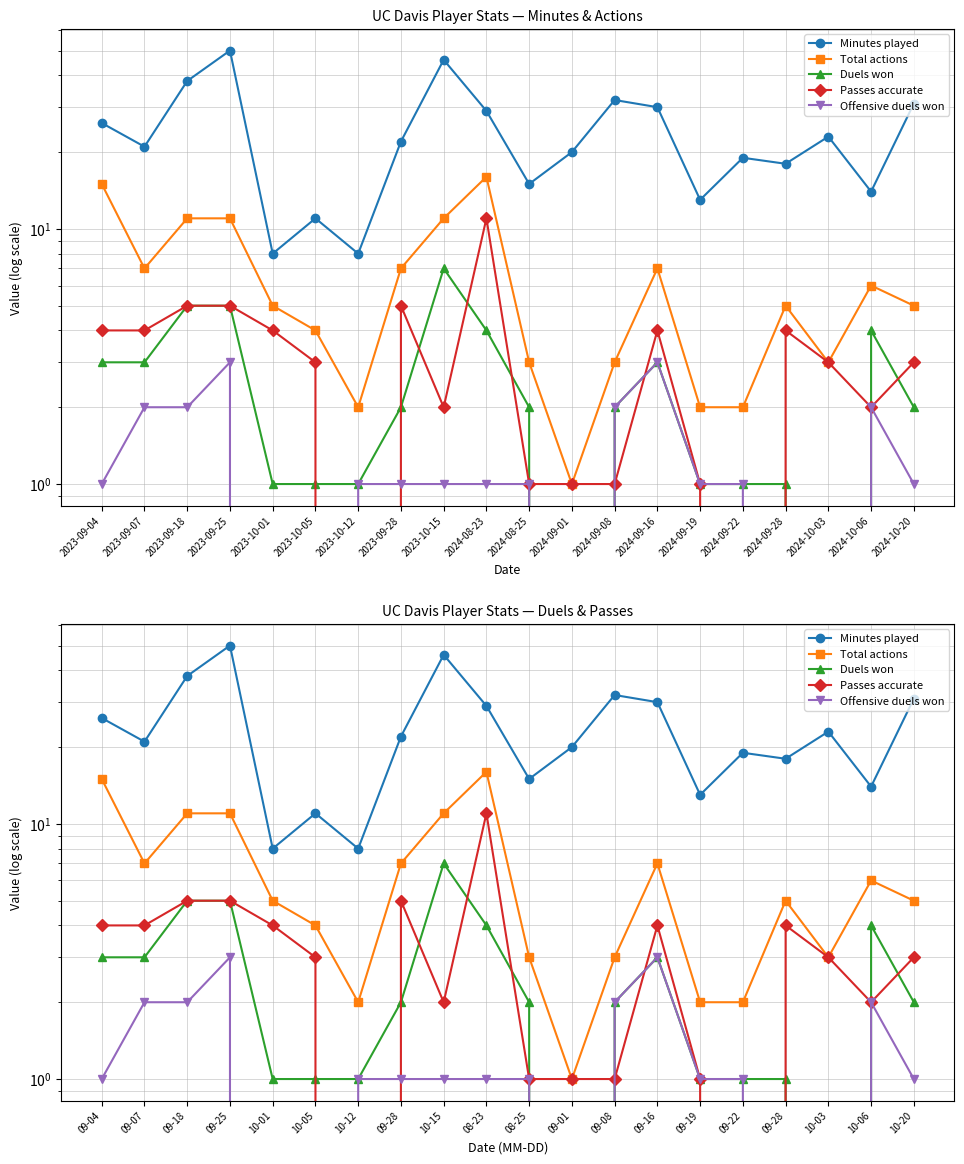

What are all the series names shown in the legend?

Minutes played, Total actions, Duels won, Passes accurate, Offensive duels won